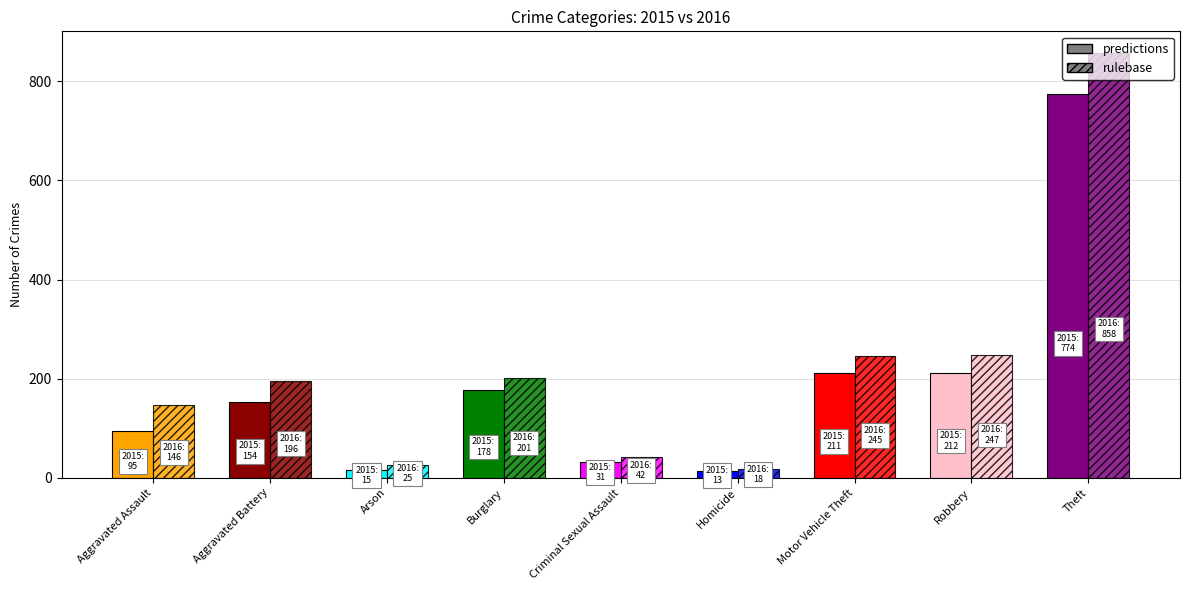

What is the maximum value for predictions?

774